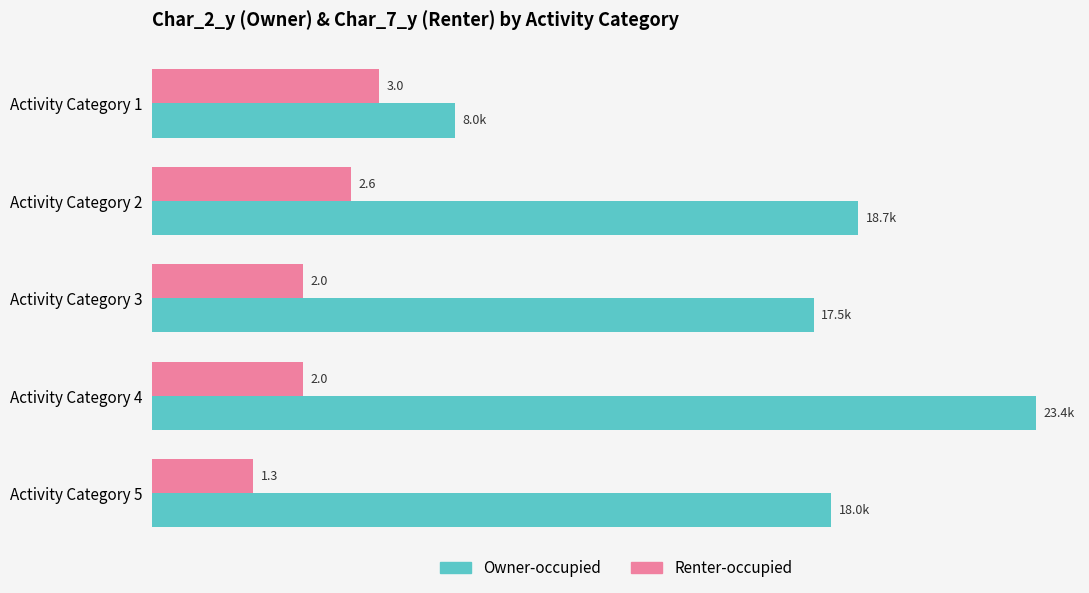

What are all the series names shown in the legend?

Owner-occupied, Renter-occupied